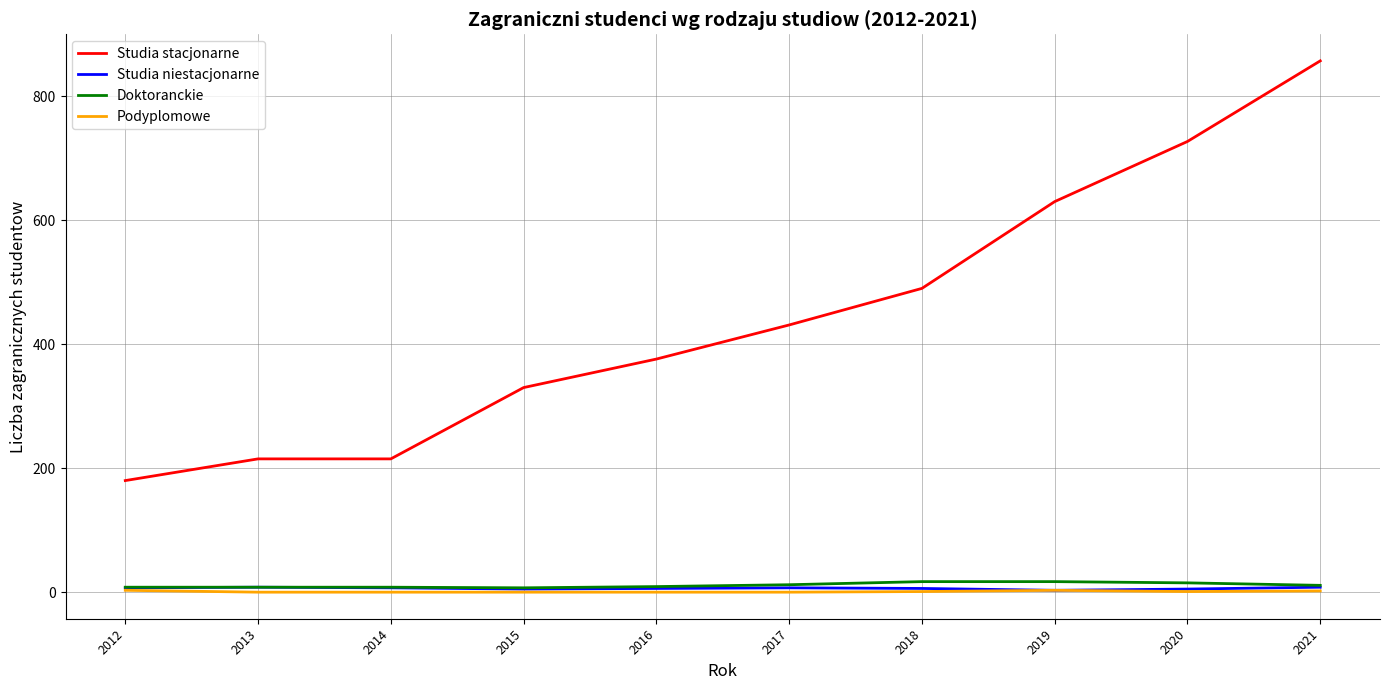

Which series has the largest range (max minus min)?

Studia stacjonarne